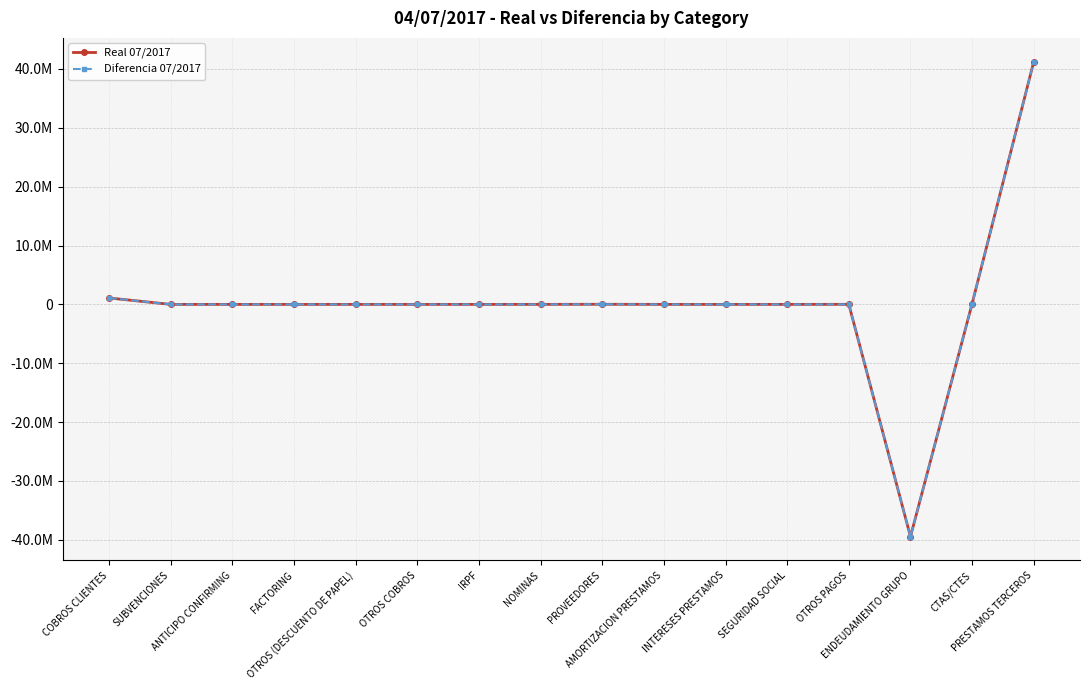

Does the chart display data point markers on the line(s)?

Yes